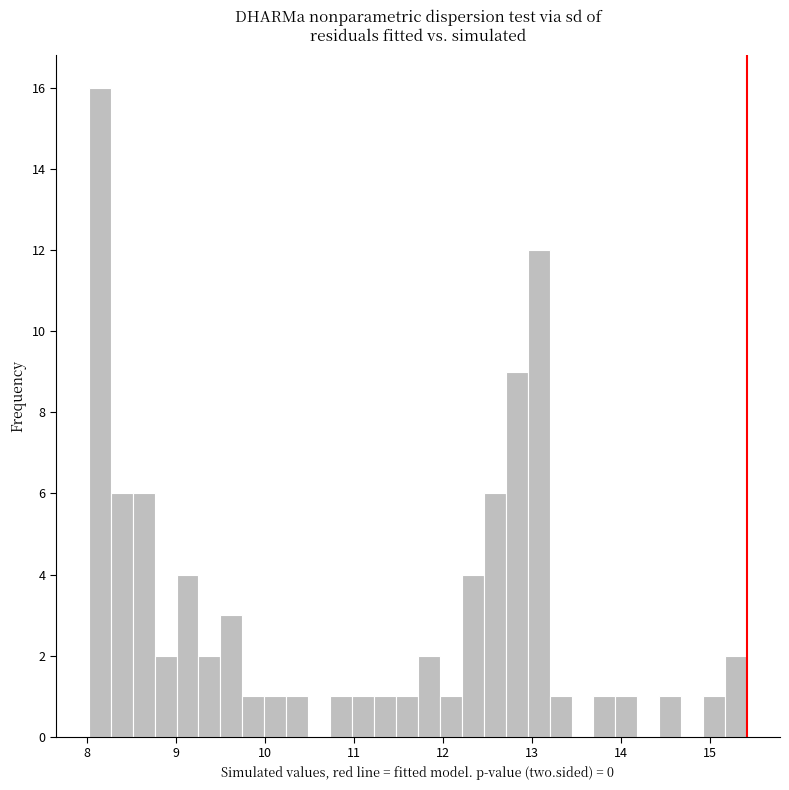

Read against the x-axis, roughly where is the centre of the tallest bar?

8.1